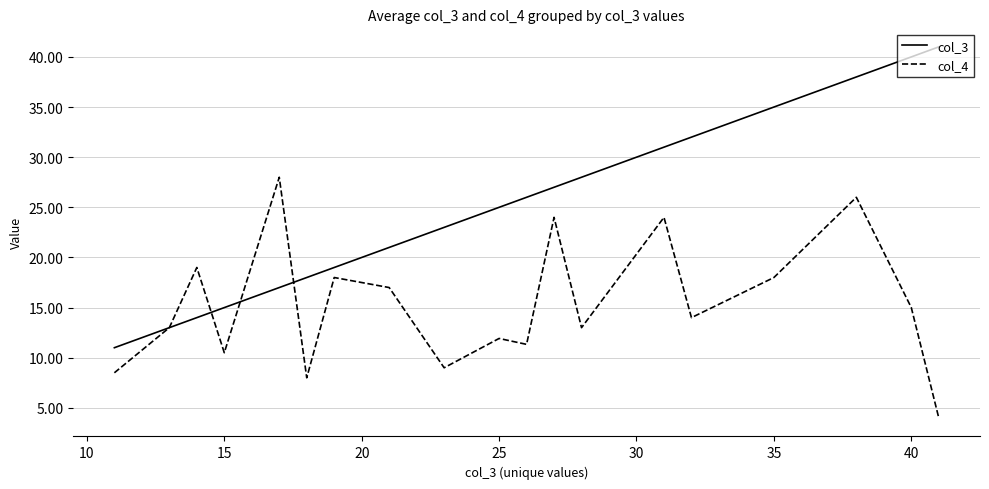

List the series in order of their overall mean, highest first.

col_3, col_4